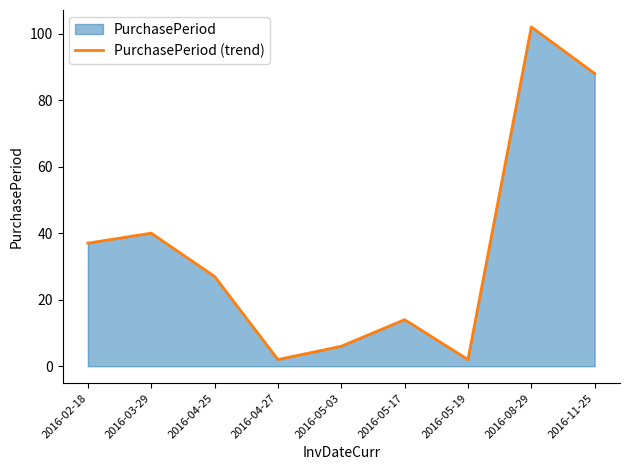

True or false: the data has more than 2 interior local peaks.

True